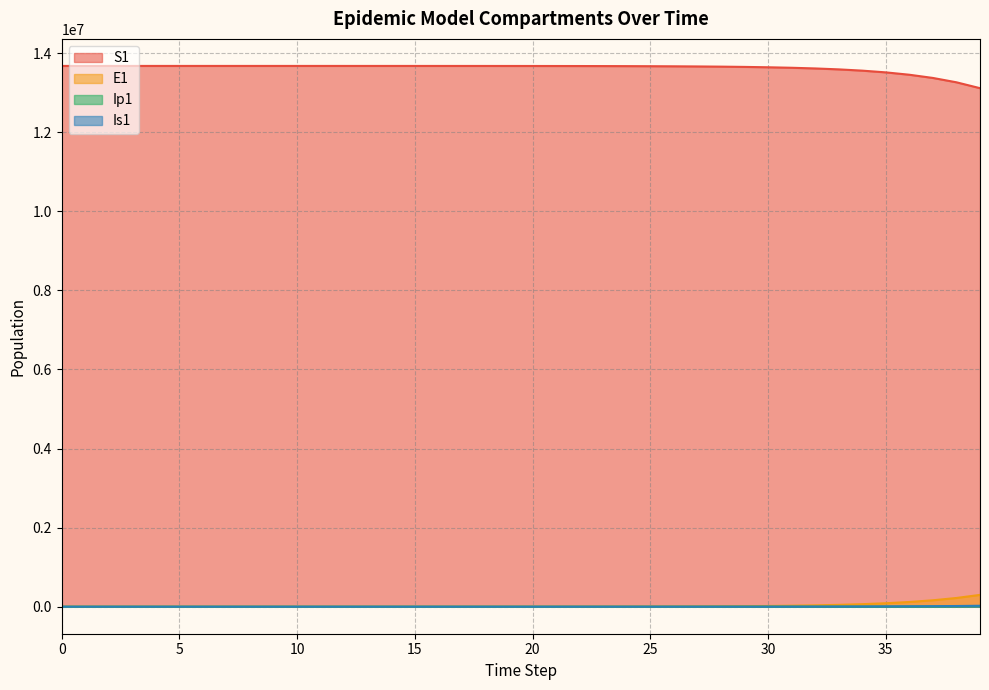

Reading left to right, what are all the values shown in this chart?

S1: 13678500.0	13678498.5	13678496.9	13678495.0	13678492.4	13678489.0	13678484.2	13678477.7	13678468.9	13678456.7	13678440.0	13678417.1	13678385.7	13678342.6	13678283.6	13678202.7	13678091.8	13677939.7	13677731.1	13677445.3	13677053.3	13676516.0	13675779.4	13674769.5	13673385.2	13671487.6	13668886.6	13665321.9	13660436.9	13653744.0	13644576.3	13632023.1	13614842.2	13591342.7	13559229.3	13515397.1	13455668.2	13374460.2	13264386.4	13115806.1
E1: 0.0	1.3	2.4	3.5	4.9	6.8	9.4	12.8	17.6	24.1	33.1	45.4	62.2	85.3	116.9	160.3	219.7	301.2	413.0	566.2	776.3	1064.2	1459.0	2000.2	2742.0	3758.9	5152.5	7062.3	9679.1	13263.6	18172.1	24890.7	34081.2	46642.5	63791.4	87166.2	118958.8	162073.2	220306.5	298529.4
Ip1: 0.0	0.0	0.1	0.1	0.2	0.3	0.4	0.5	0.7	1.0	1.4	1.9	2.6	3.5	4.9	6.7	9.1	12.5	17.2	23.5	32.2	44.2	60.6	83.1	113.9	156.1	214.0	293.4	402.1	551.1	755.2	1034.6	1417.0	1939.9	2654.4	3629.4	4957.5	6762.5	9207.6	12505.1
Is1: 2.0	1.6	1.3	1.2	1.1	1.1	1.2	1.3	1.6	2.1	2.7	3.6	4.9	6.7	9.1	12.4	17.0	23.3	31.9	43.8	60.0	82.2	112.7	154.5	211.8	290.4	398.1	545.7	748.1	1025.3	1405.3	1925.7	2638.5	3614.1	4948.9	6773.5	9264.9	12661.9	17283.9	23555.6